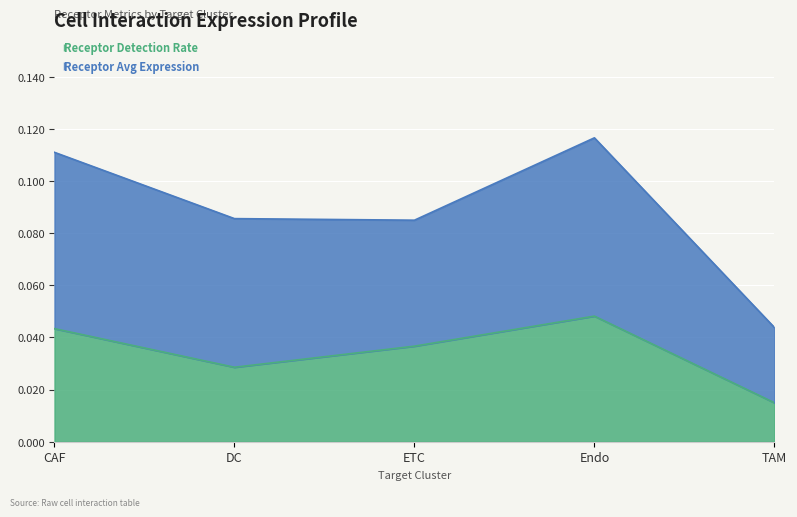

Which category has the highest value in the Receptor average expression value series?

Endo